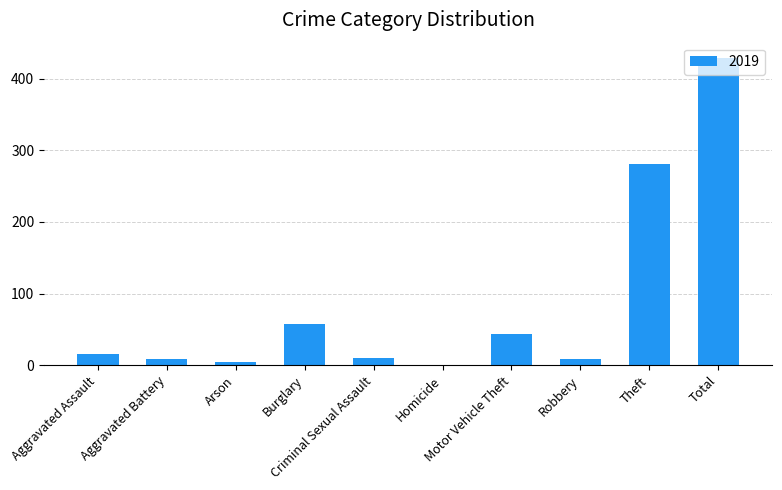

Read the value at Motor Vehicle Theft, to the nearest 50.

50